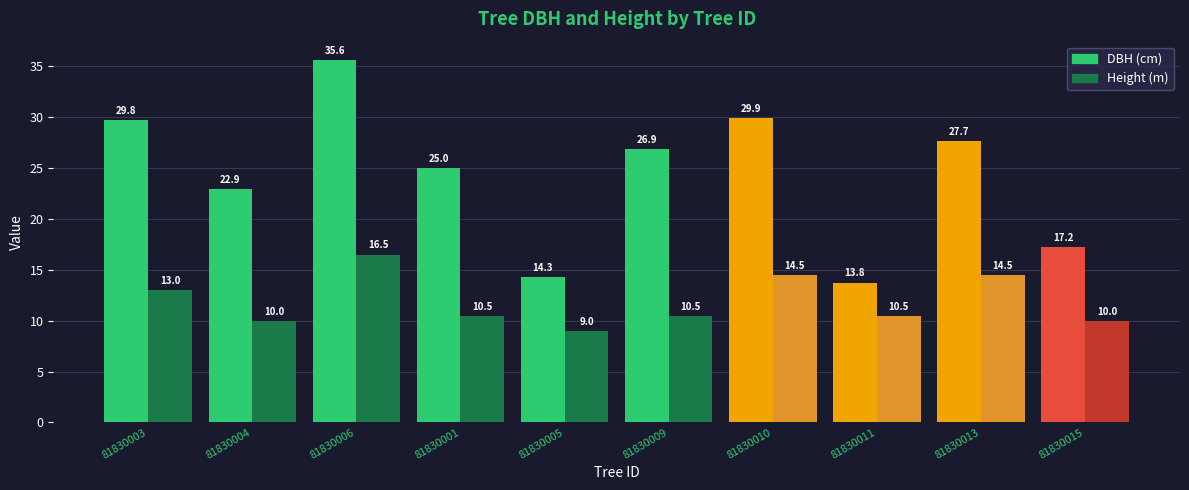

What is the smallest value displayed?

9.0